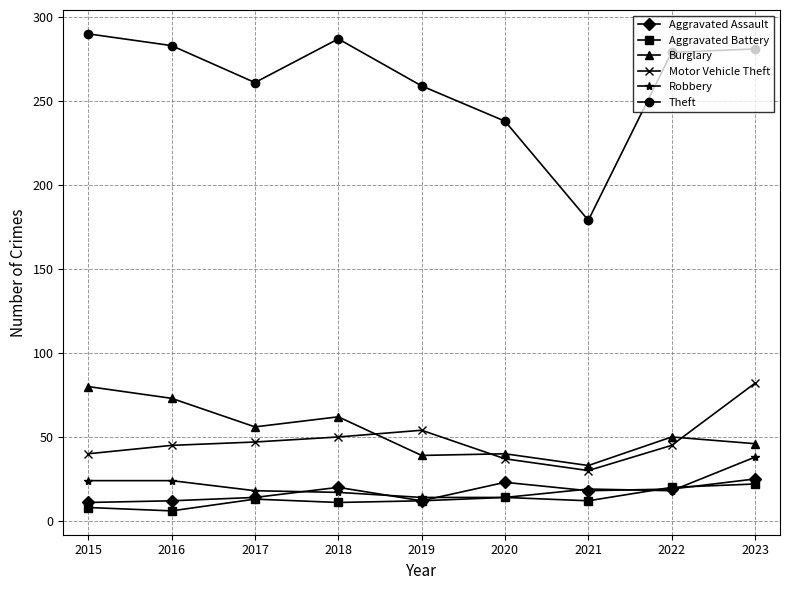

How many data points in Burglary are less than 50?

4